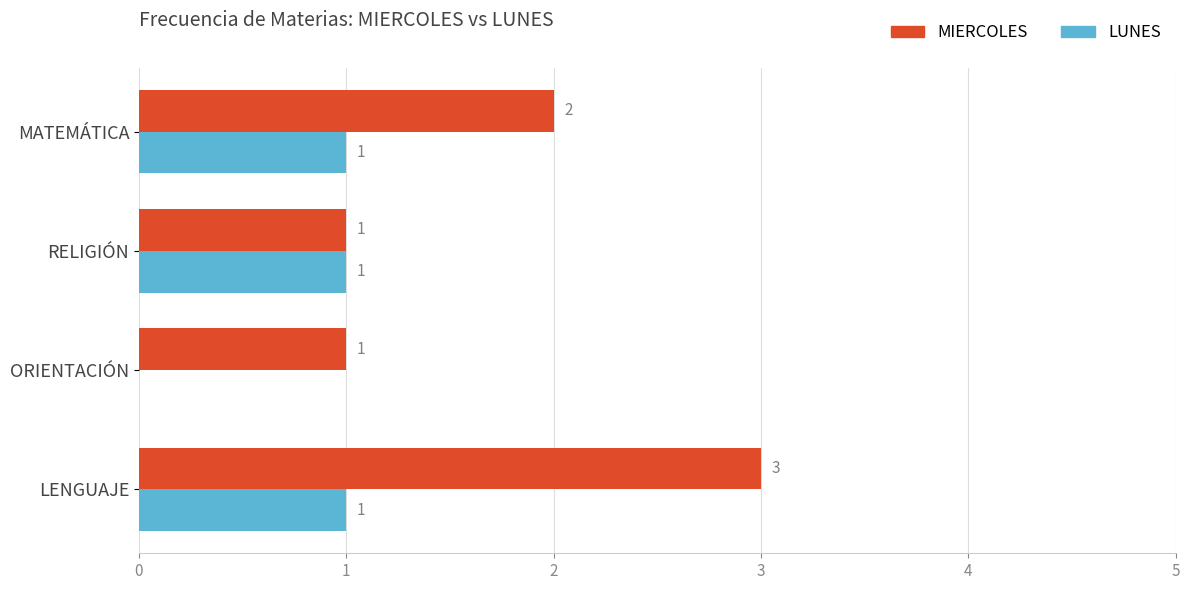

Count the number of data series in this chart.

2